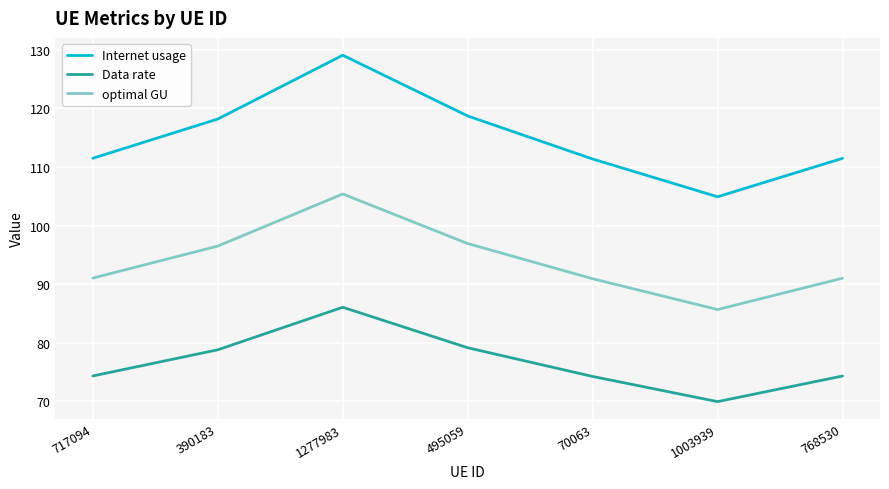

What is the difference between the maximum and minimum values in the Data rate series?

16.1